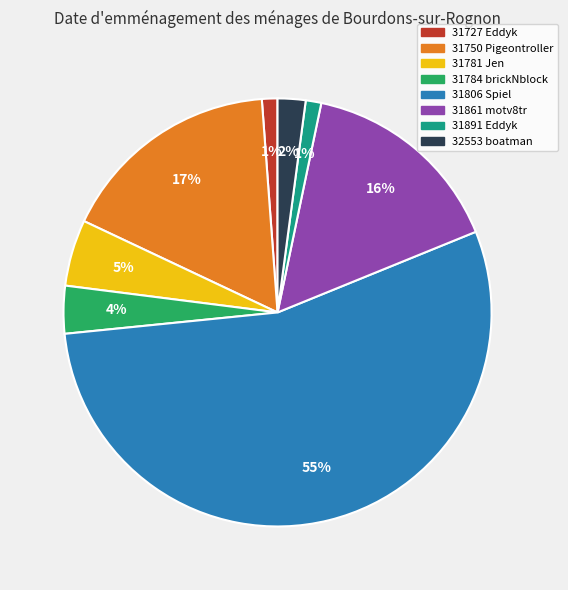

To the nearest percent, what is the difference between the 31750 Pigeontroller and 31784 brickNblock slice percentages?

13%